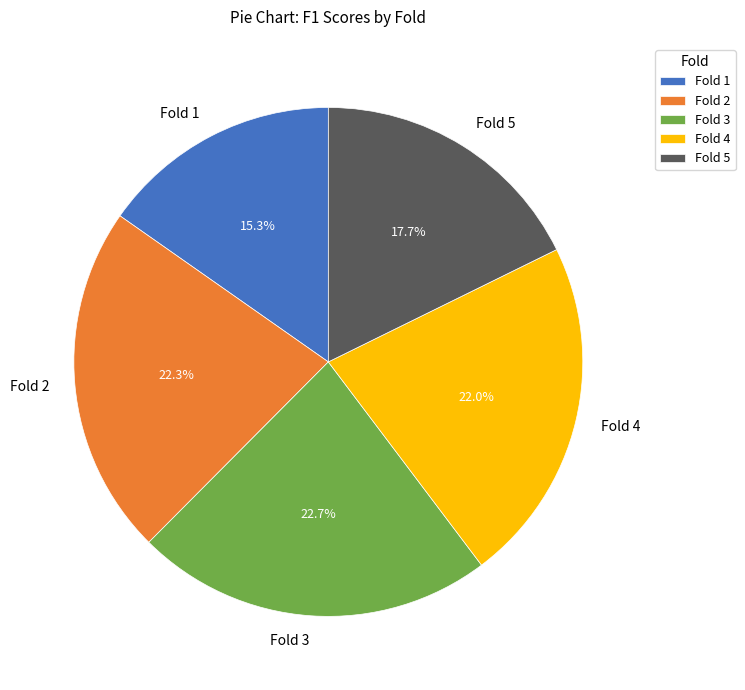

Combined, what portion of the pie is Fold 2 and Fold 4?

44.3%